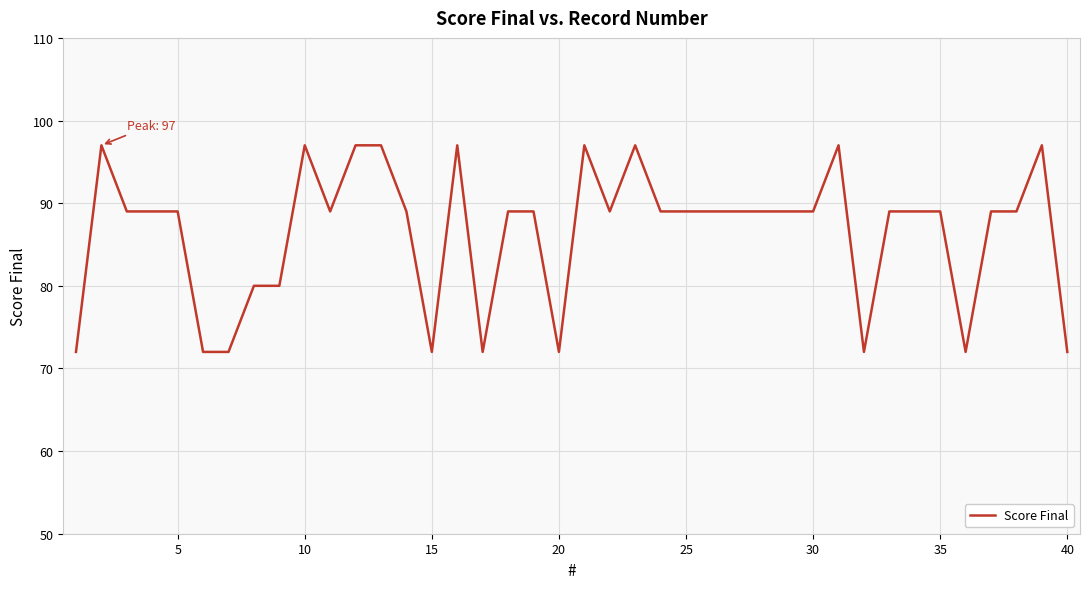

What is the difference between the maximum and second lowest values?

25